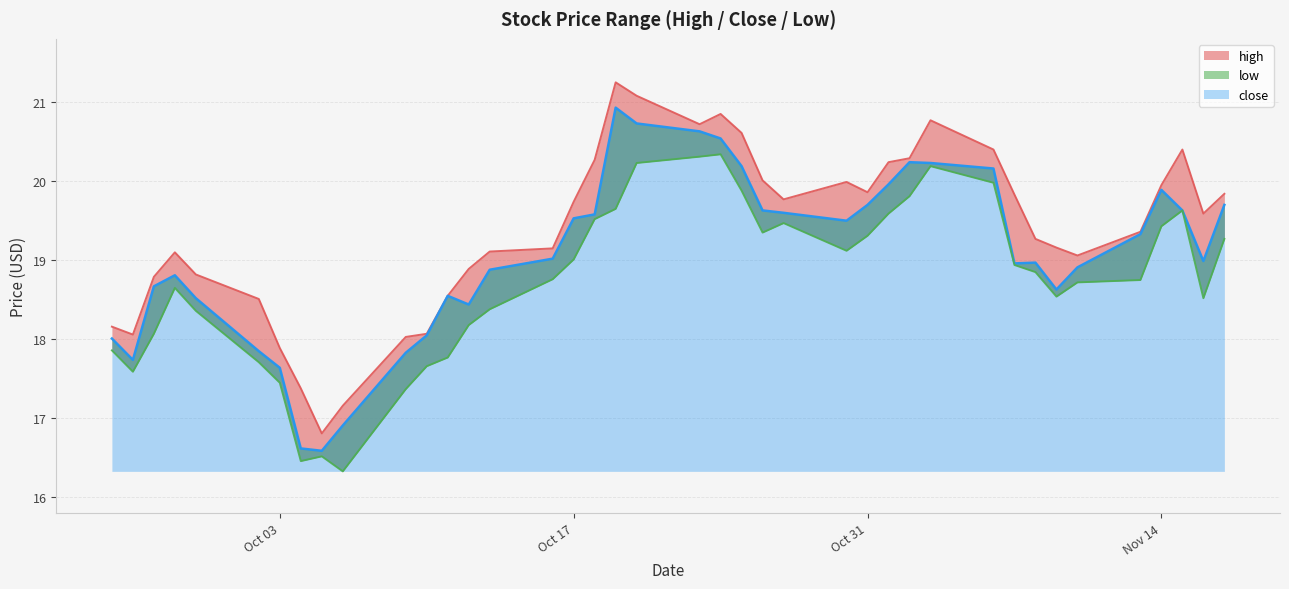

True or false: close and high cross at least once.

False